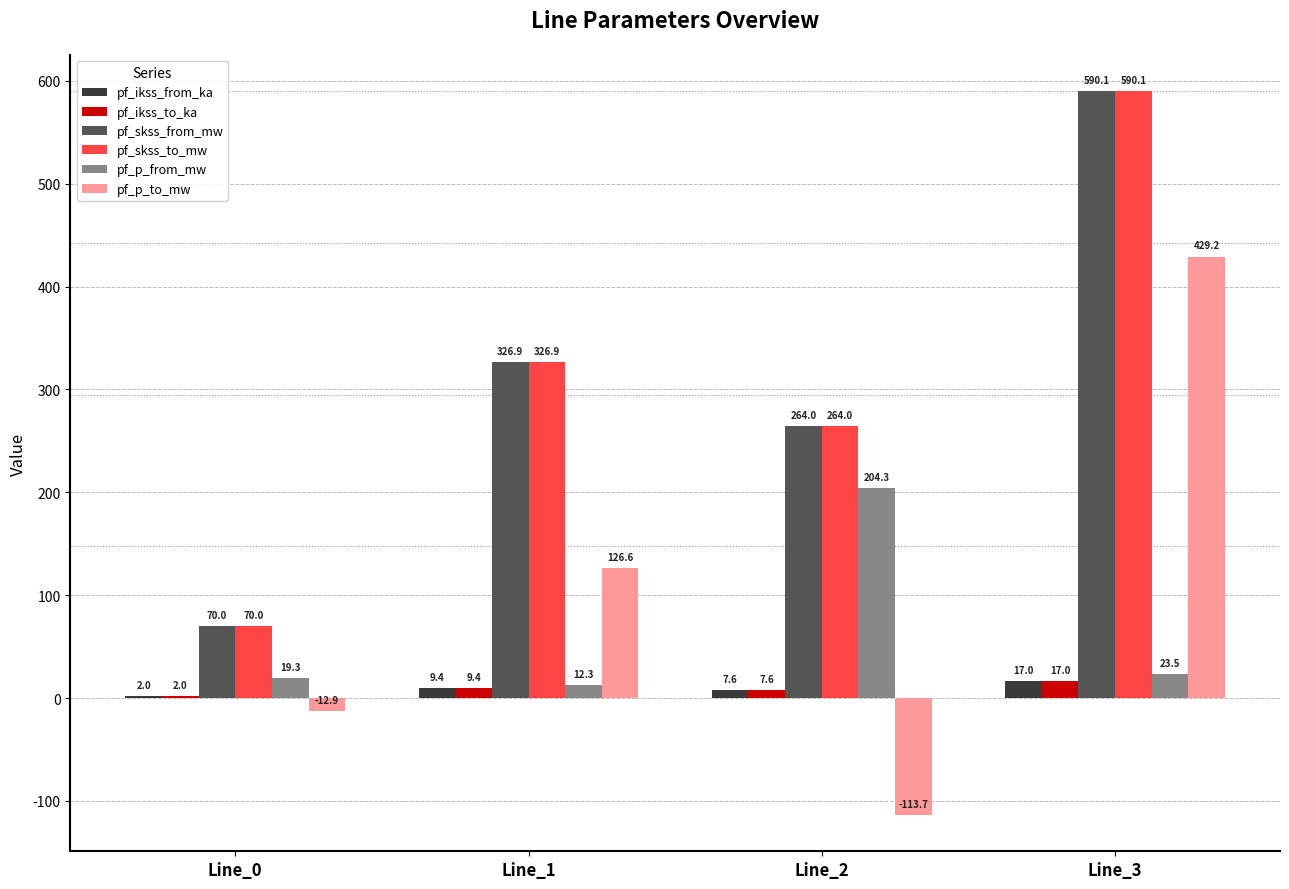

Between Line_1 and Line_2, which series saw the biggest shift?

pf_p_to_mw